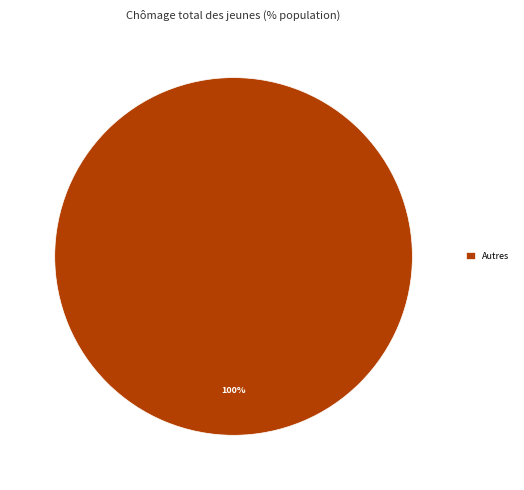

The Autres slice represents 89% of the pie. True or false?

False